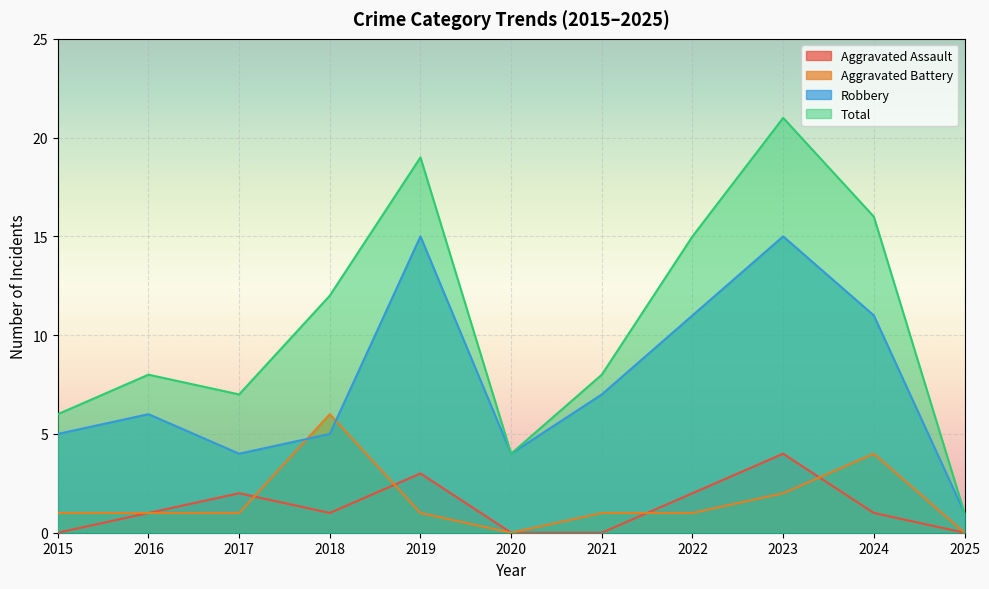

Reading left to right, transcribe all the data shown in this chart.

Aggravated Assault: 2015=0	2016=1	2017=2	2018=1	2019=3	2020=0	2021=0	2022=2	2023=4	2024=1	2025=0
Aggravated Battery: 2015=1	2016=1	2017=1	2018=6	2019=1	2020=0	2021=1	2022=1	2023=2	2024=4	2025=0
Robbery: 2015=5	2016=6	2017=4	2018=5	2019=15	2020=4	2021=7	2022=11	2023=15	2024=11	2025=1
Total: 2015=6	2016=8	2017=7	2018=12	2019=19	2020=4	2021=8	2022=15	2023=21	2024=16	2025=1